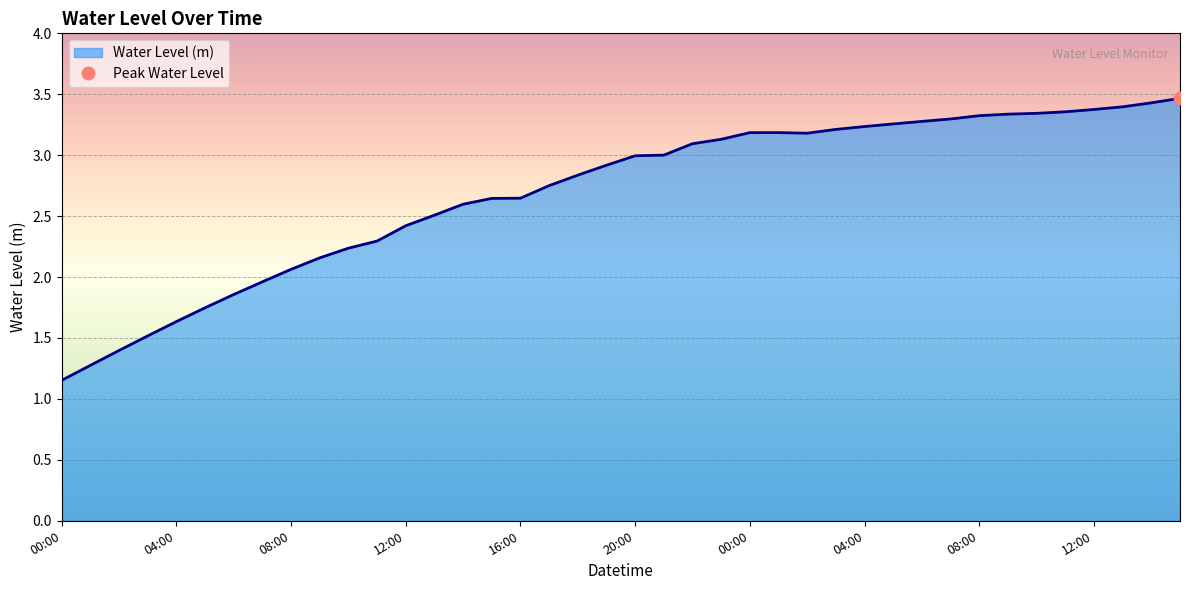

Between 14:00 and 09:00, which is larger?

09:00